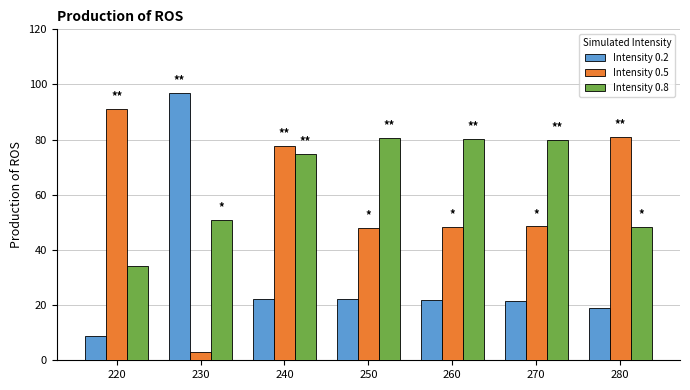

What is the difference between the highest and lowest values at 280?

62.0